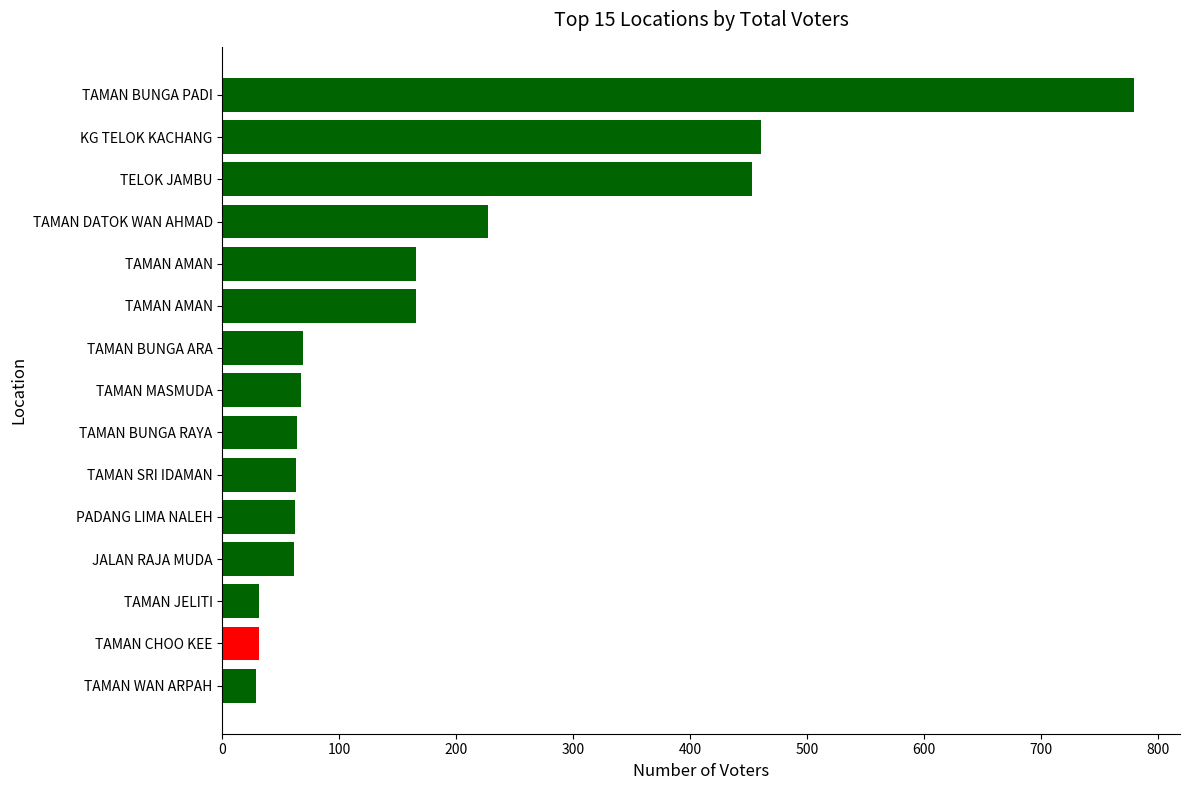

Are the bars grouped side by side (vs. stacked)?

No